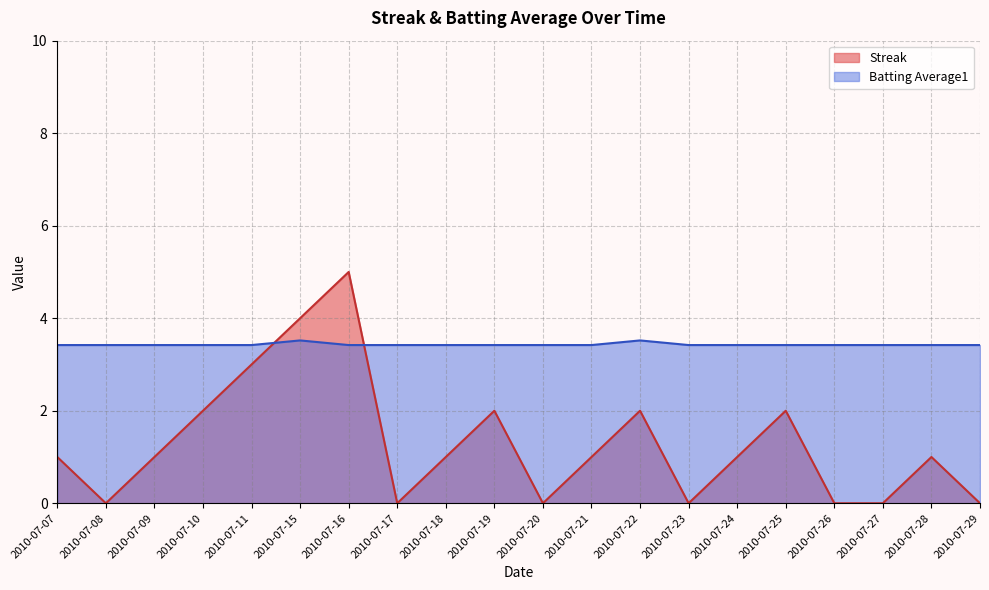

Which category has the lowest value in the Streak series?

2010-07-08